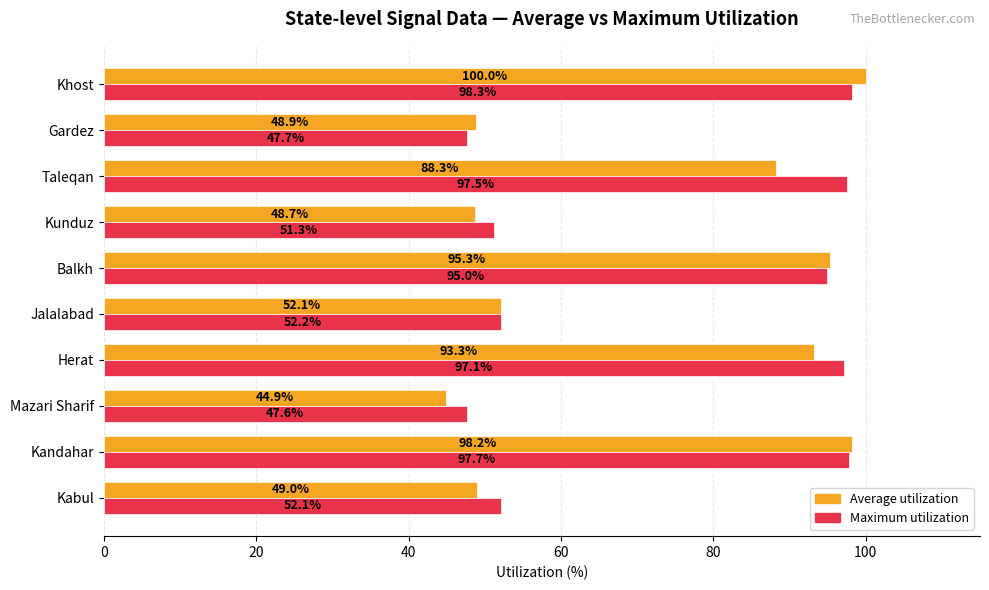

Where is Average utilization nearest to the value 72?

Taleqan